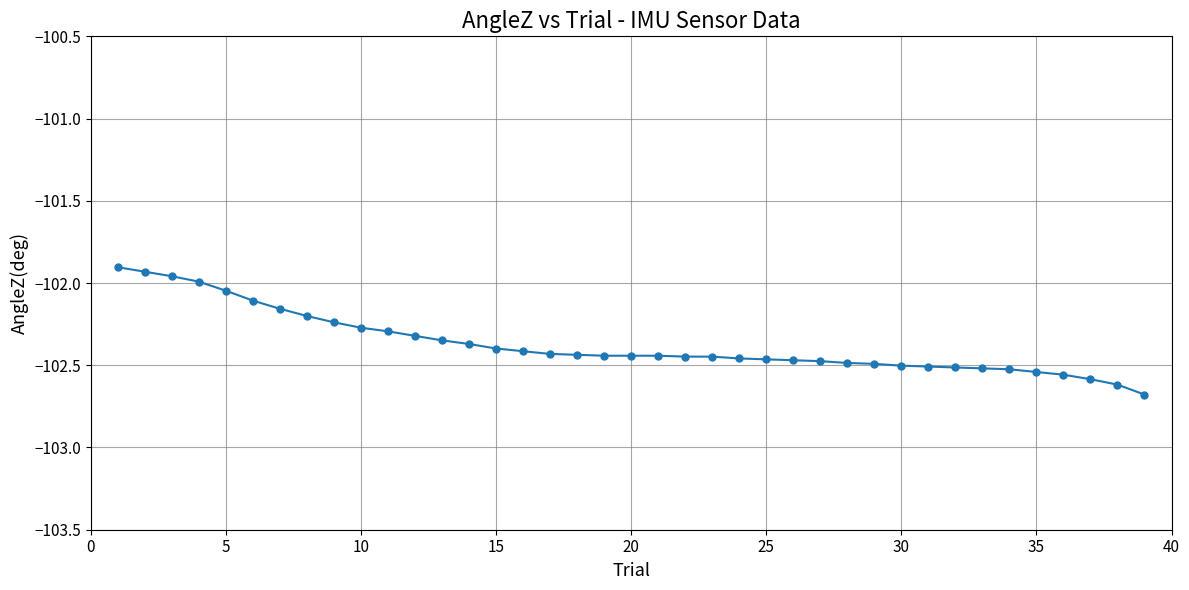

What is the difference between the maximum and minimum values?

0.8